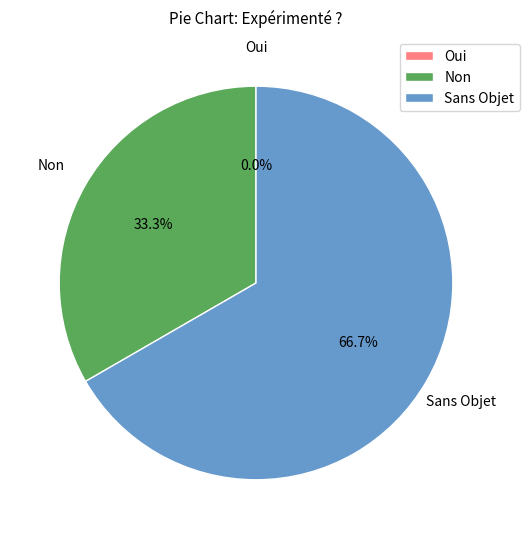

To the nearest percent, what is the average slice percentage?

33%